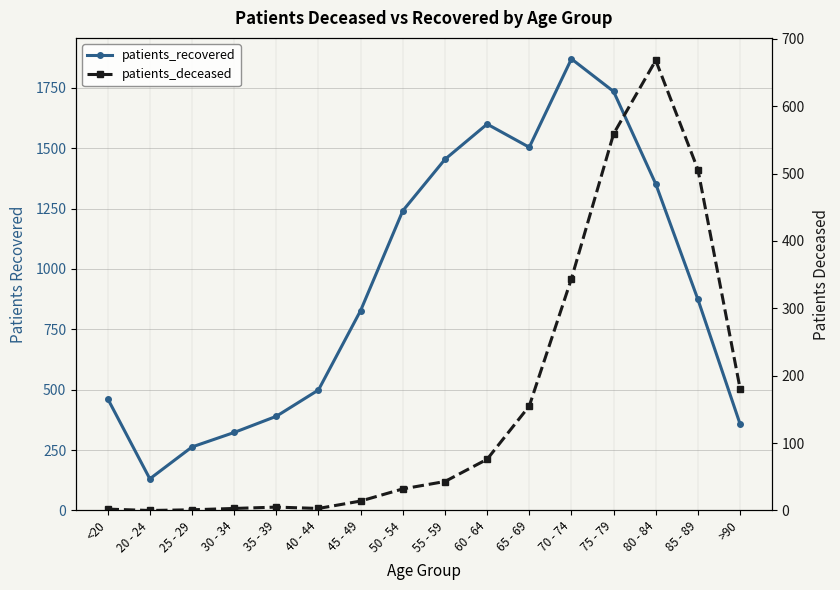

Reading left to right, list all the values displayed in this chart.

patients_recovered: 463	131	263	323	390	499	828	1241	1454	1600	1504	1870	1735	1352	874	358
patients_deceased: 2	0	1	3	5	3	14	32	43	76	155	344	559	668	506	181